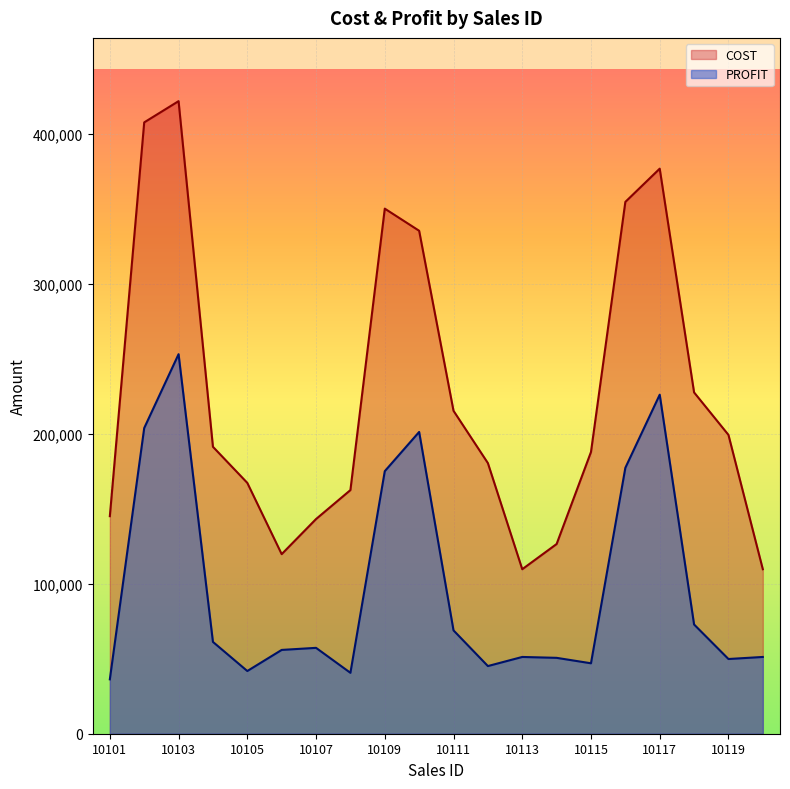

How many lines are shown in the chart?

2